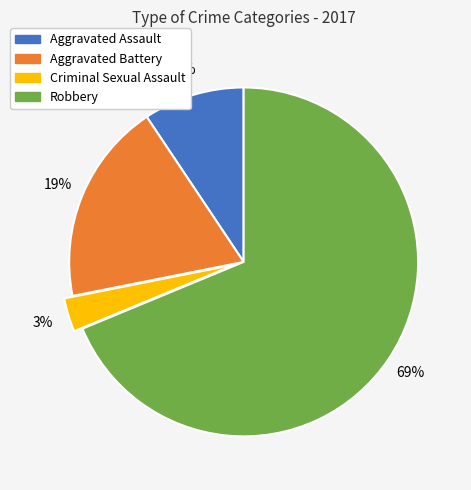

Is it true that Aggravated Battery is 30% of the pie?

False